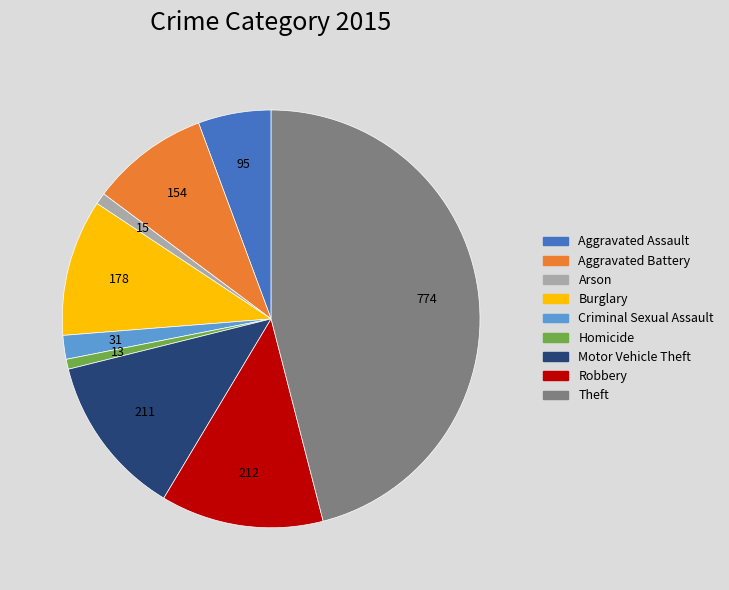

Combined, do Theft and Burglary account for over 50%?

Yes